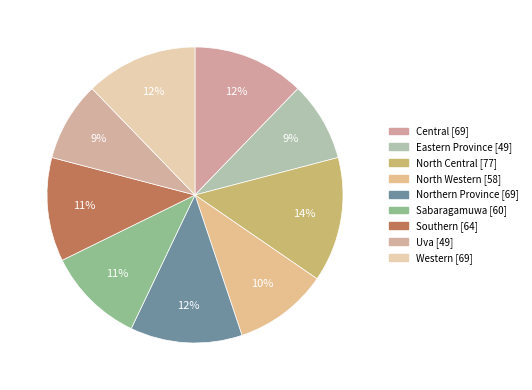

Count the number of slices in the pie.

9